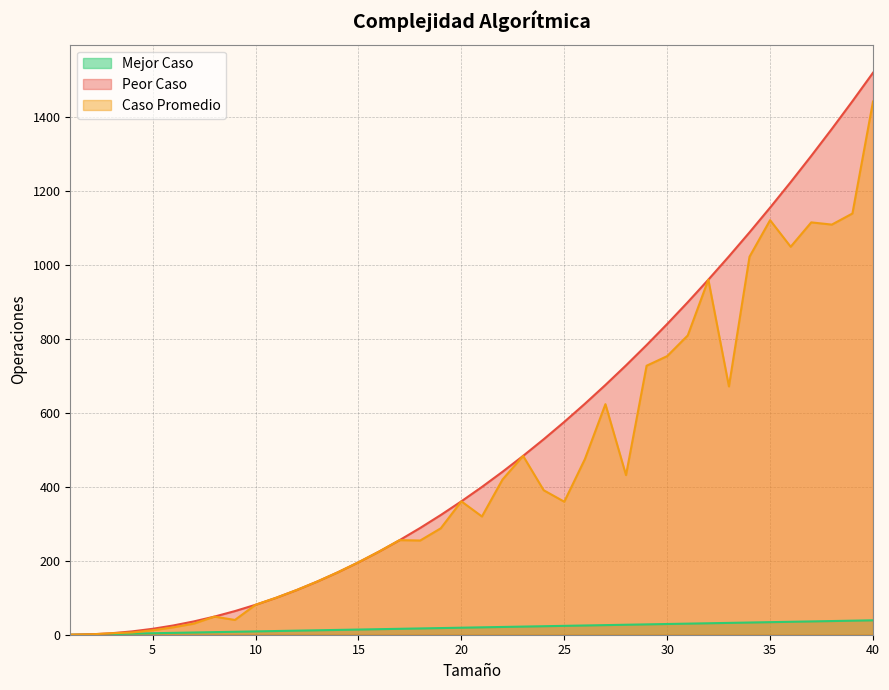

How many lines are shown in the chart?

3